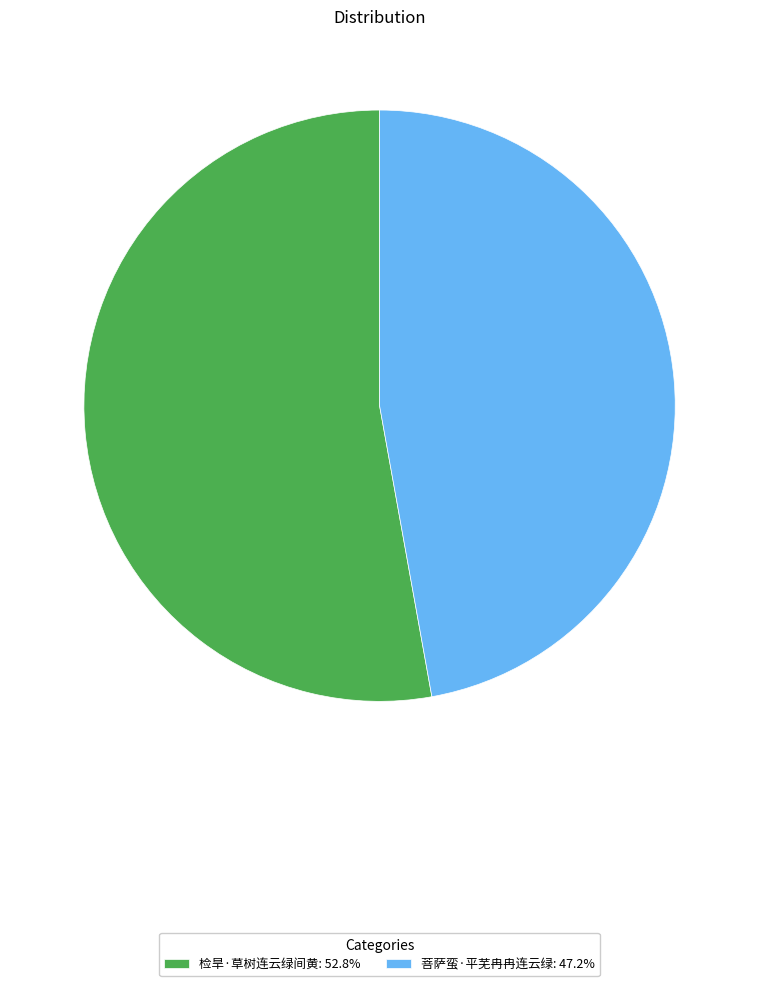

What is the ratio of the value at 菩萨蛮·平芜冉冉连云绿: 47.2% to the value at 检旱·草树连云绿间黄: 52.8%?

0.9